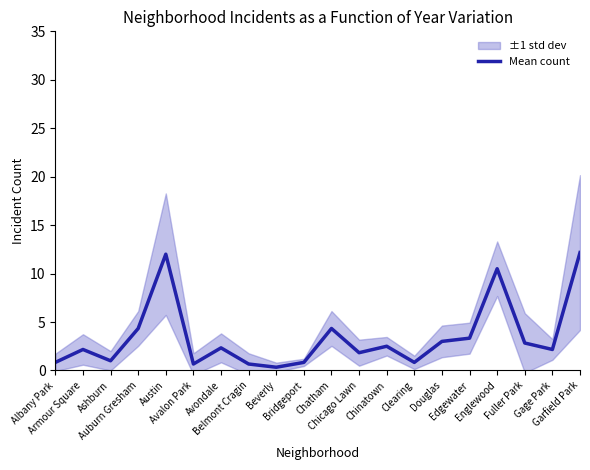

What value does the data have at Gage Park?

2.2